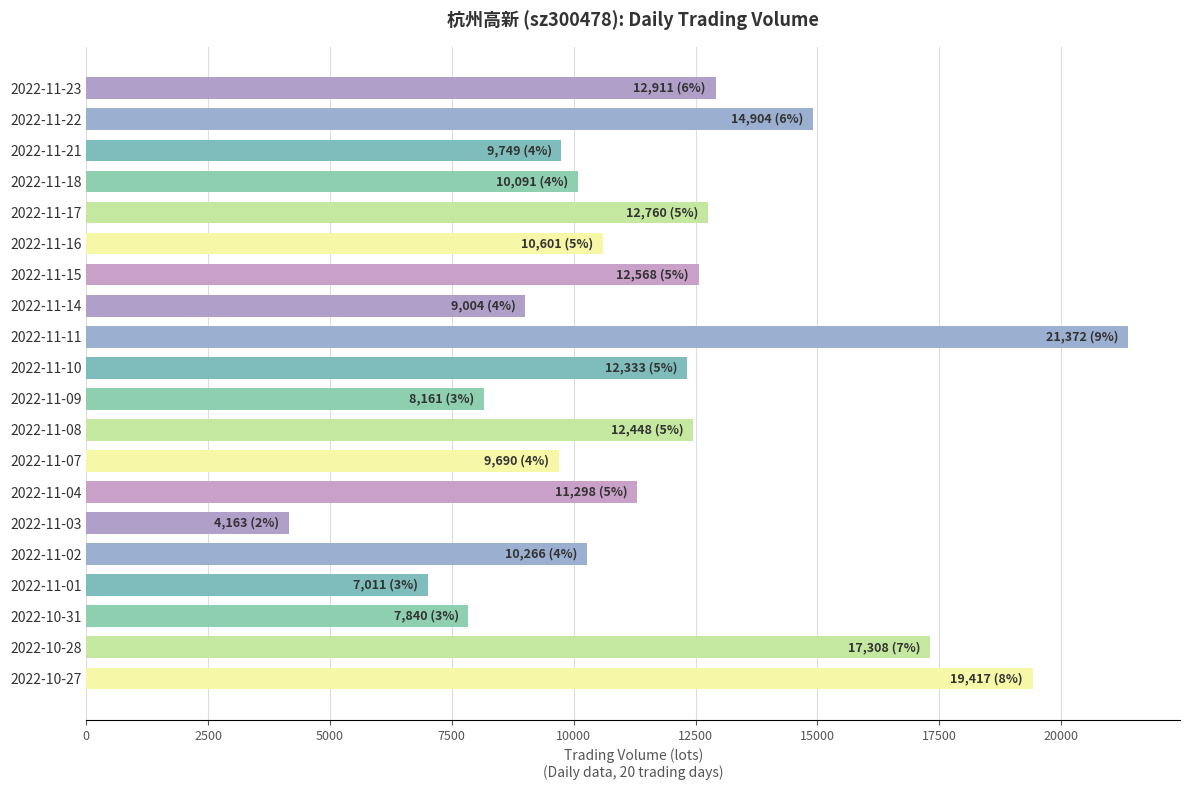

Count the number of data series in this chart.

1